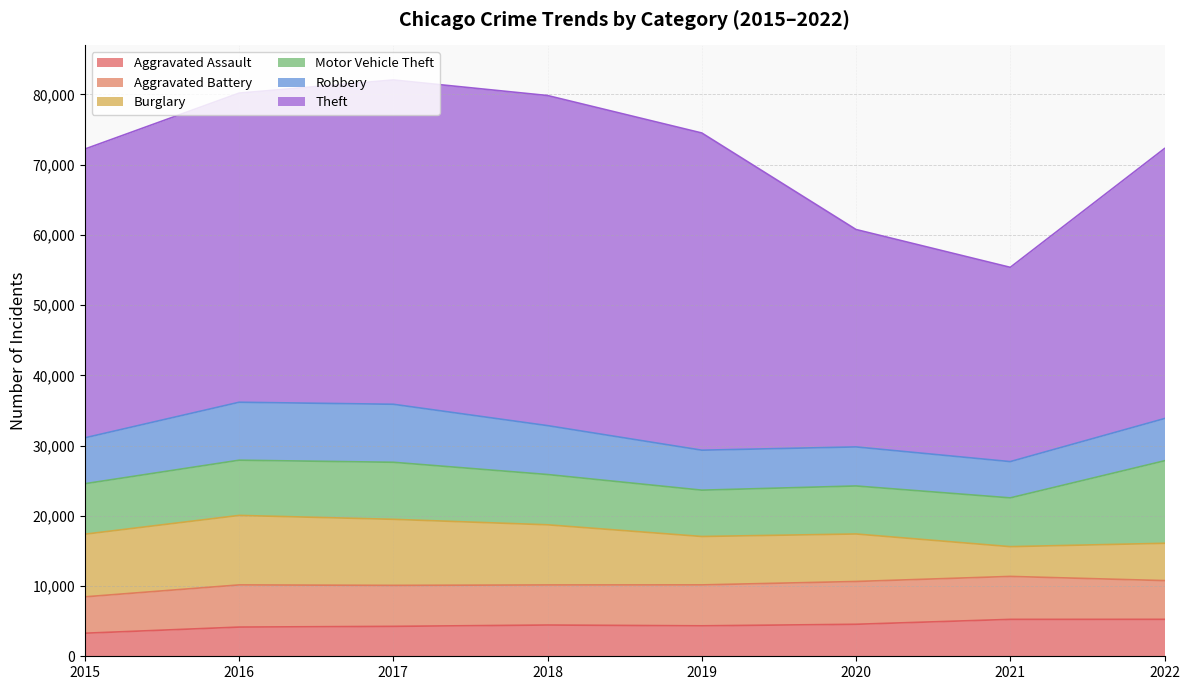

What are all the series names shown in the legend?

Aggravated Assault, Aggravated Battery, Burglary, Motor Vehicle Theft, Robbery, Theft